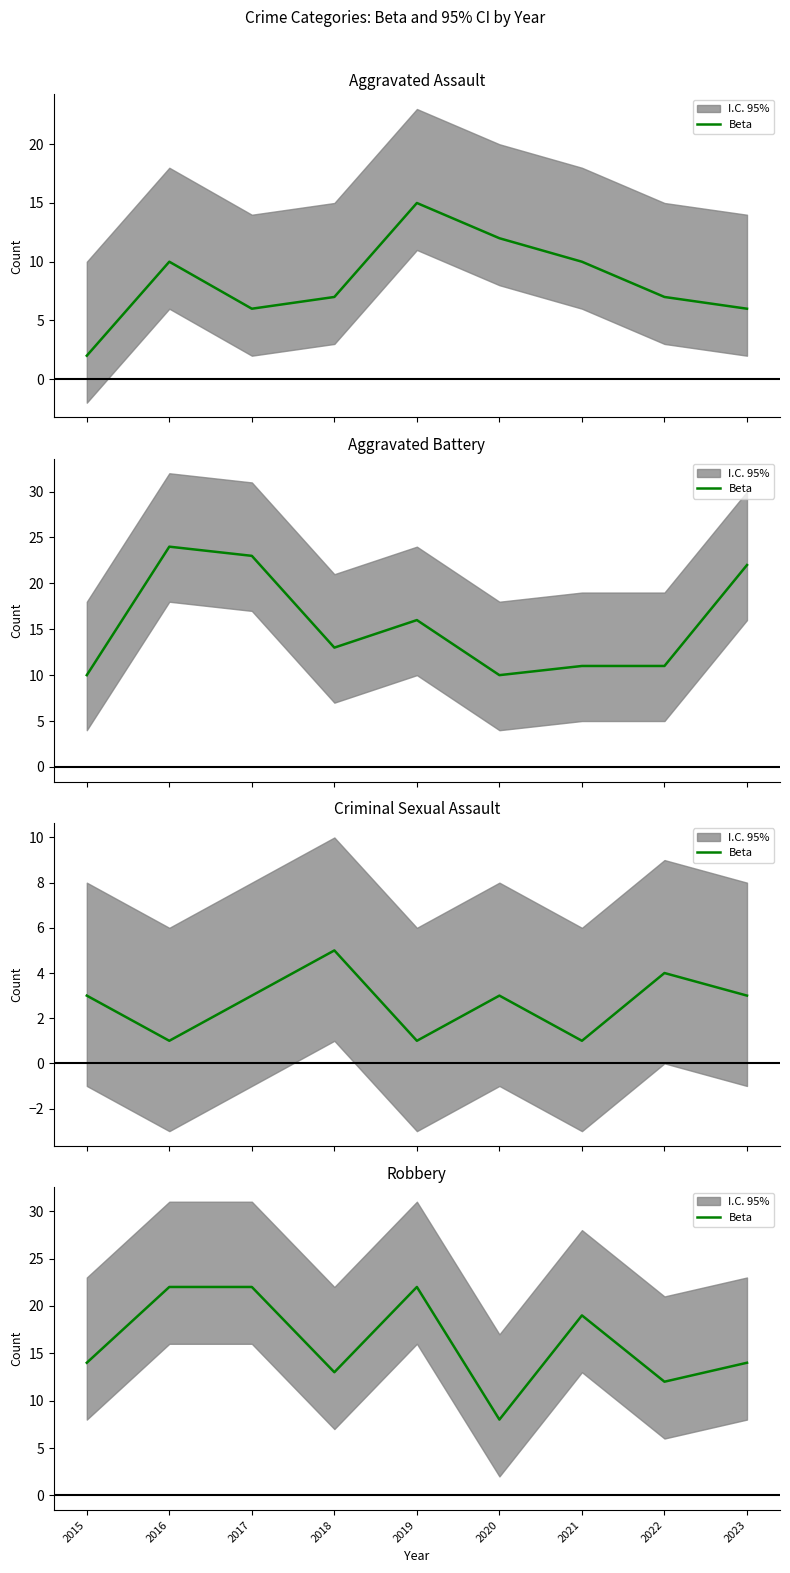

What is the ratio of the value at 2019 to the value at 2021?

1.2